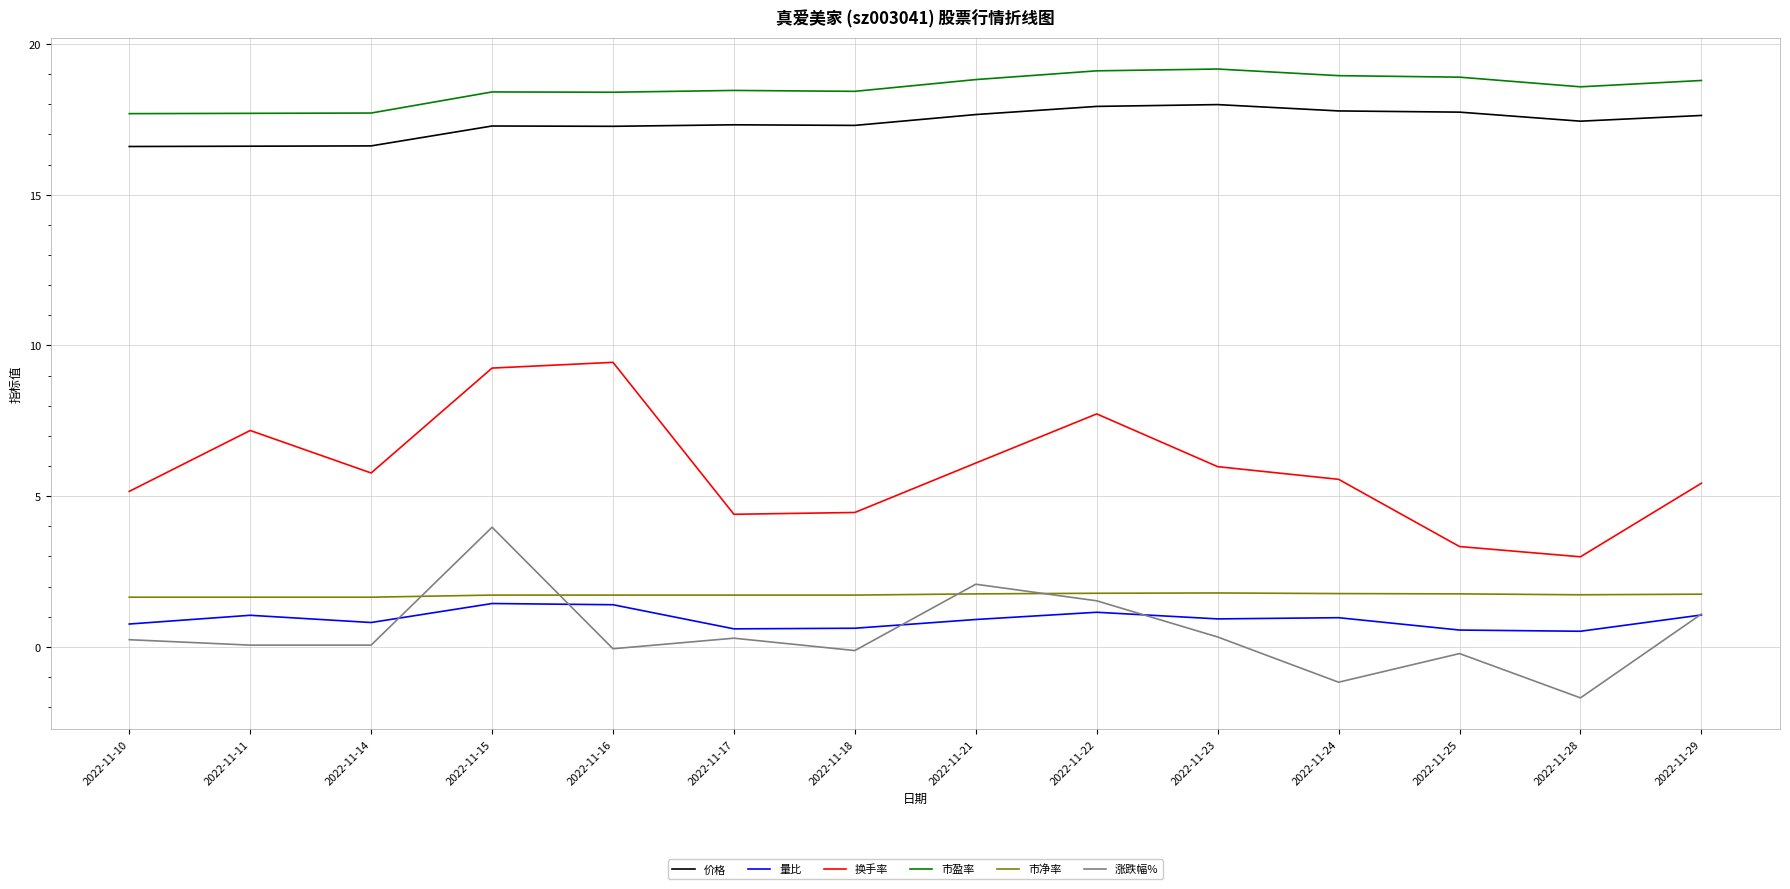

How many lines are shown in the chart?

6